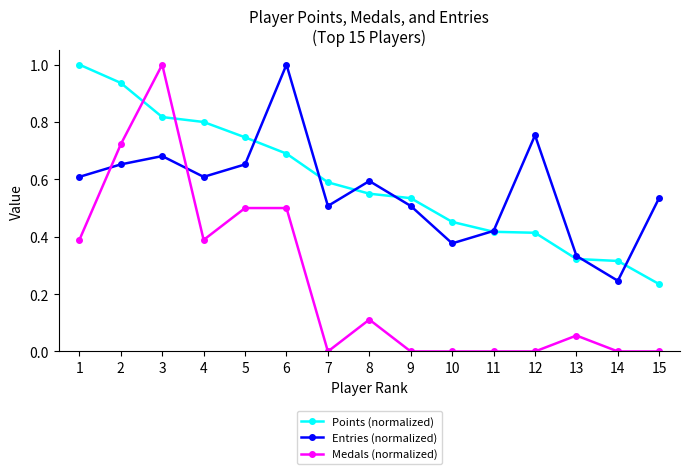

What is the maximum value shown in the chart?

1.0